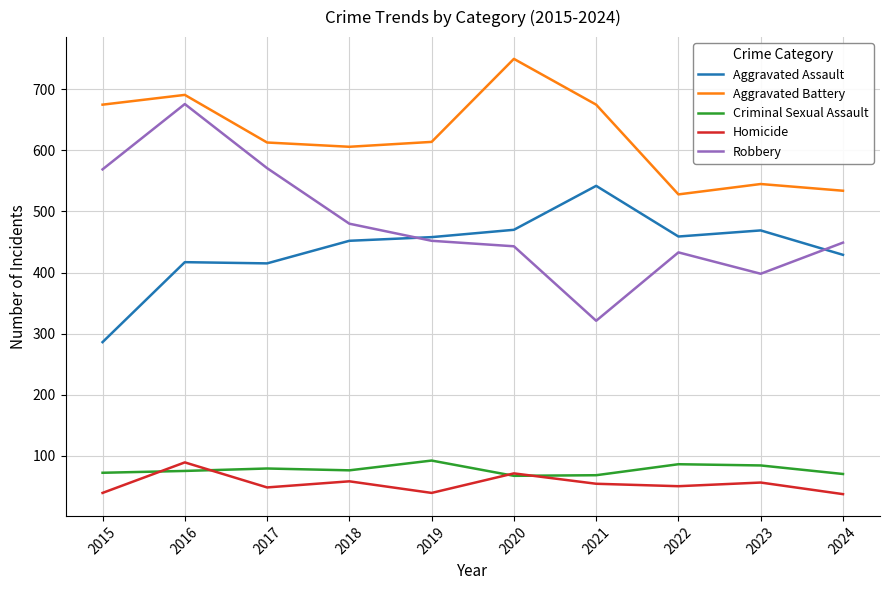

Which category has the highest value in the Homicide series?

2016